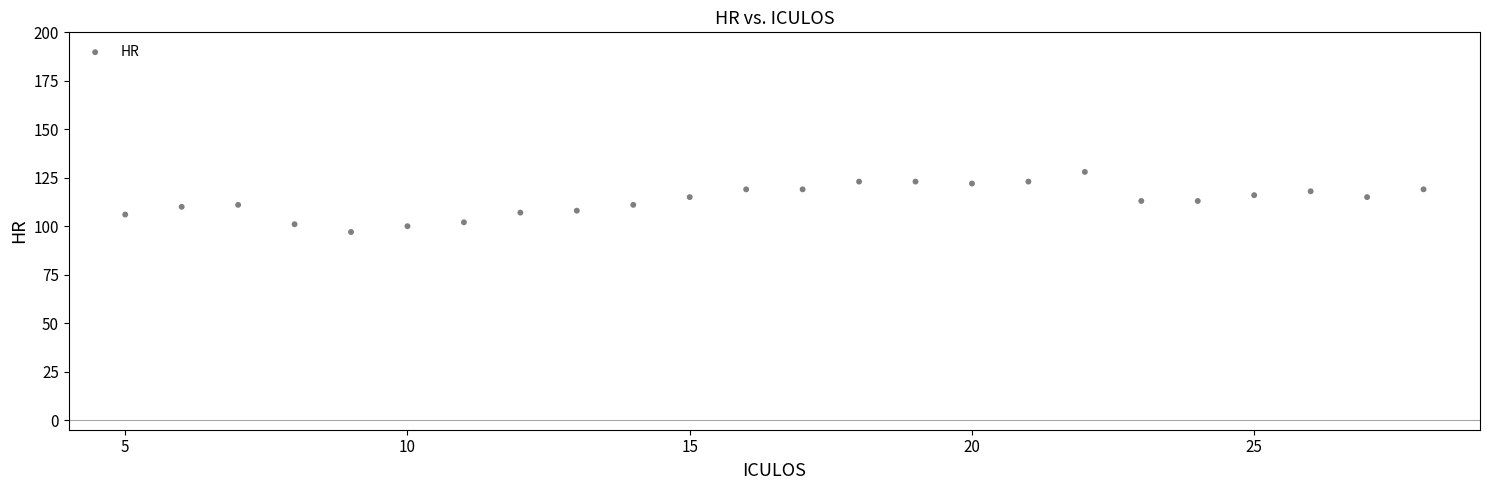

What is the range of Y values (max minus min)?

31